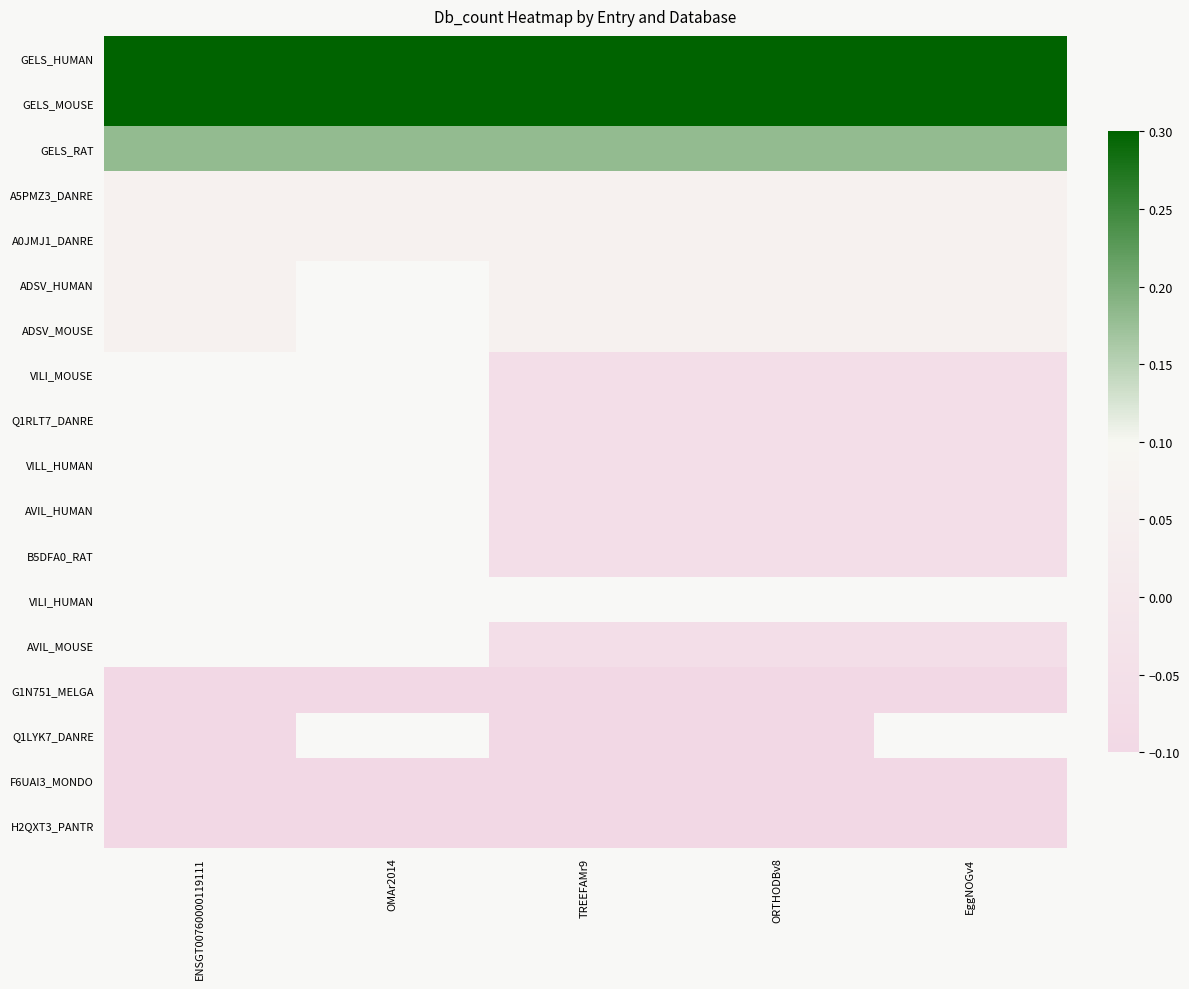

List the series in order of their peak value, lowest first.

A5PMZ3_DANRE, A0JMJ1_DANRE, ADSV_HUMAN, ADSV_MOUSE, VILI_MOUSE, Q1RLT7_DANRE, VILL_HUMAN, AVIL_HUMAN, B5DFA0_RAT, VILI_HUMAN, AVIL_MOUSE, G1N751_MELGA, Q1LYK7_DANRE, F6UAI3_MONDO, H2QXT3_PANTR, GELS_RAT, GELS_HUMAN, GELS_MOUSE